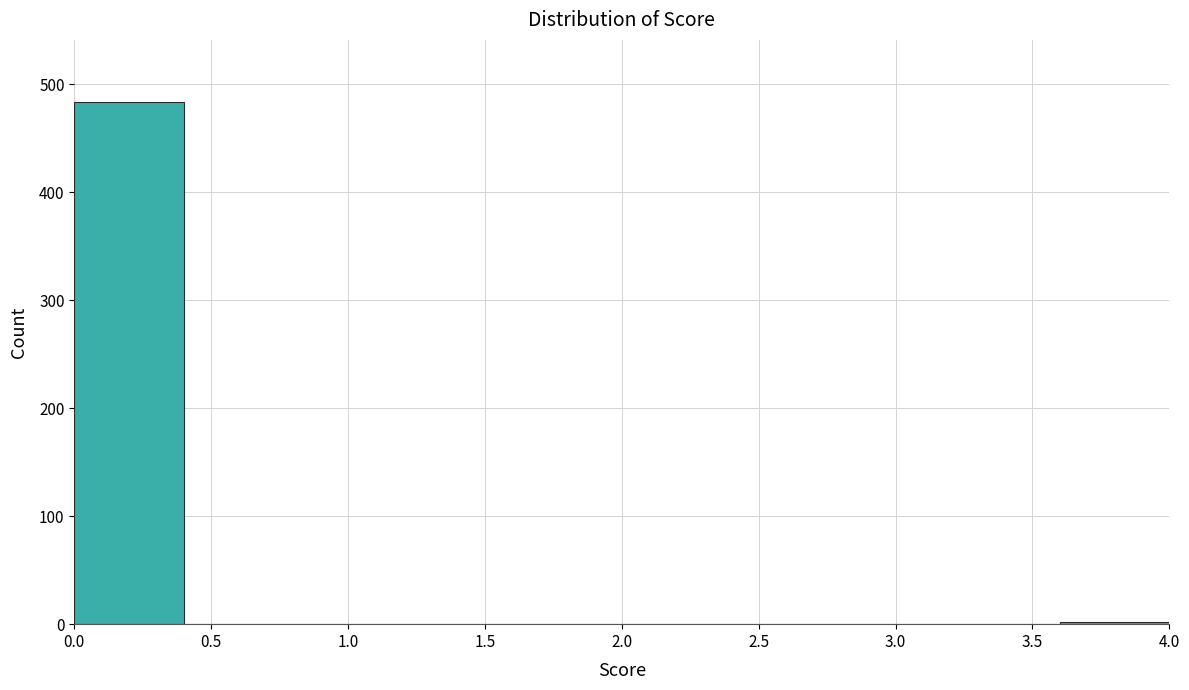

How tall is the bar that spans 0.0 to 0.4 on the x-axis? The values are not printed on the chart, so give them approximately, as read against the axis.

480